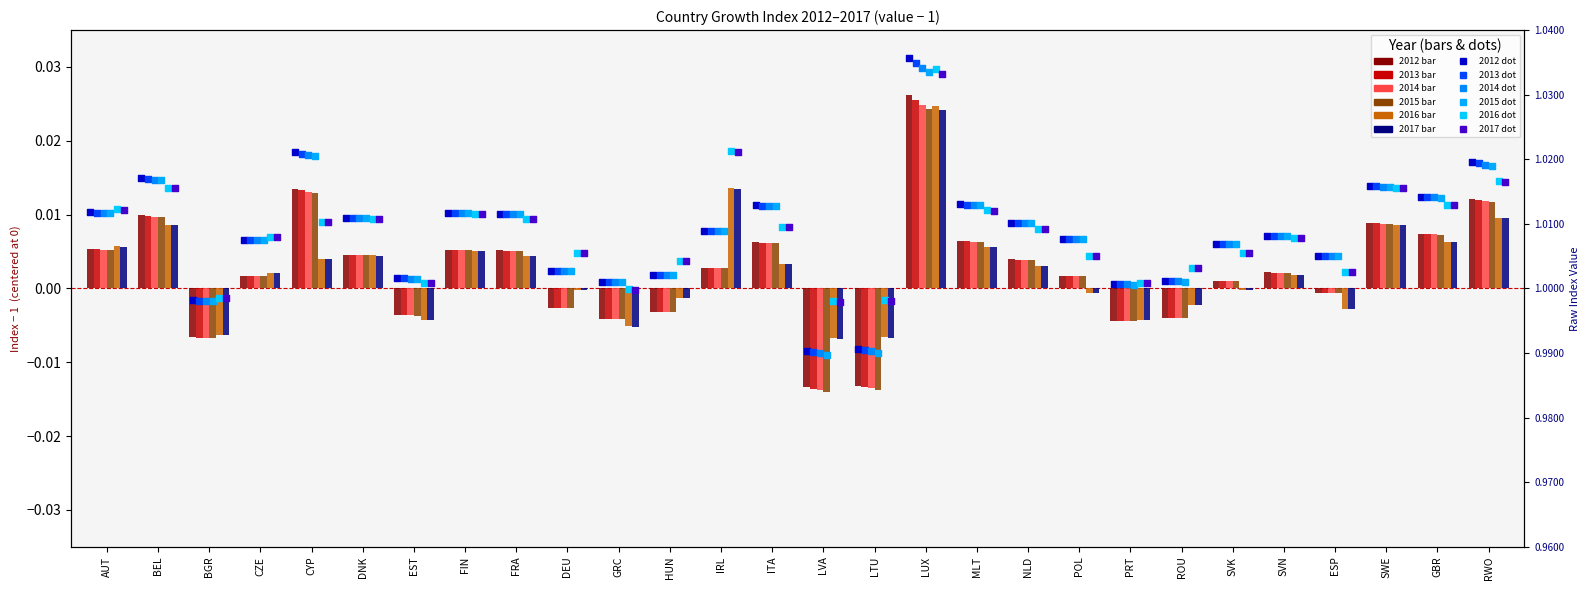

What are all the series names shown in the legend?

2012, 2013, 2014, 2015, 2016, 2017